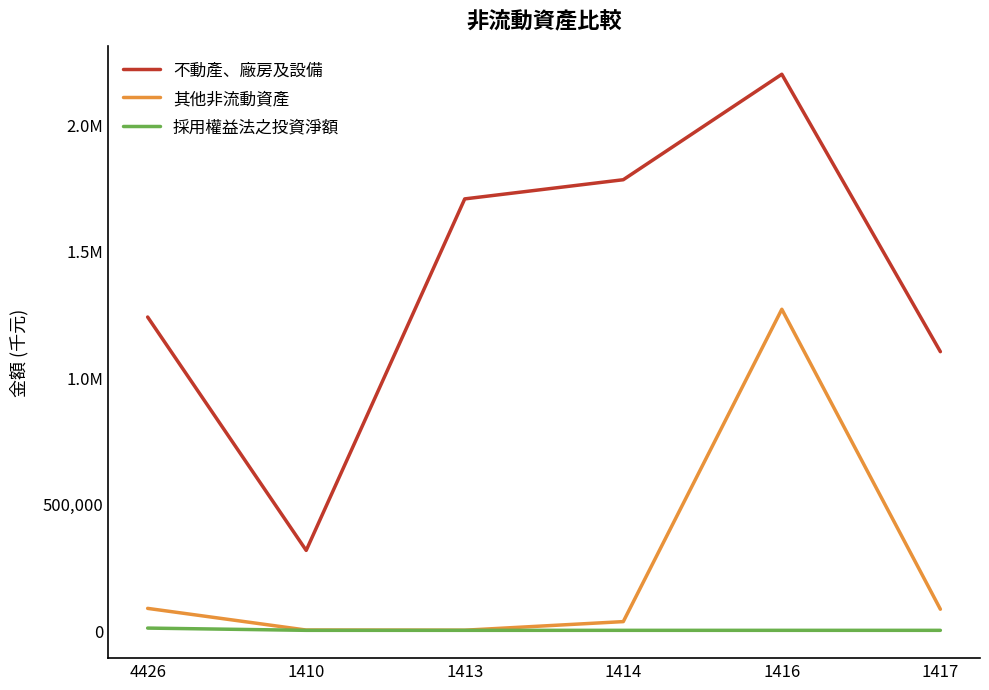

Which series has the widest spread of values?

不動產、廠房及設備